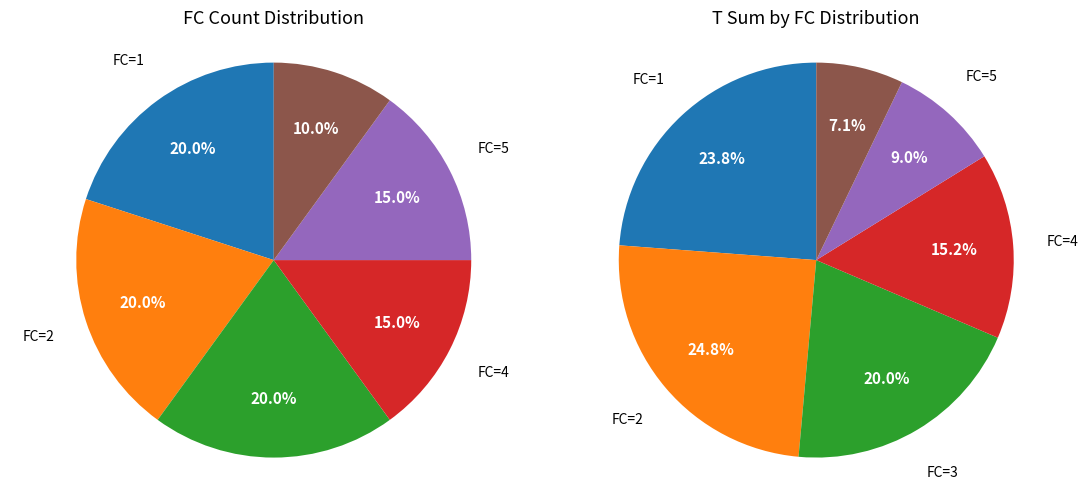

Does 8 account for over 50% of the chart?

No